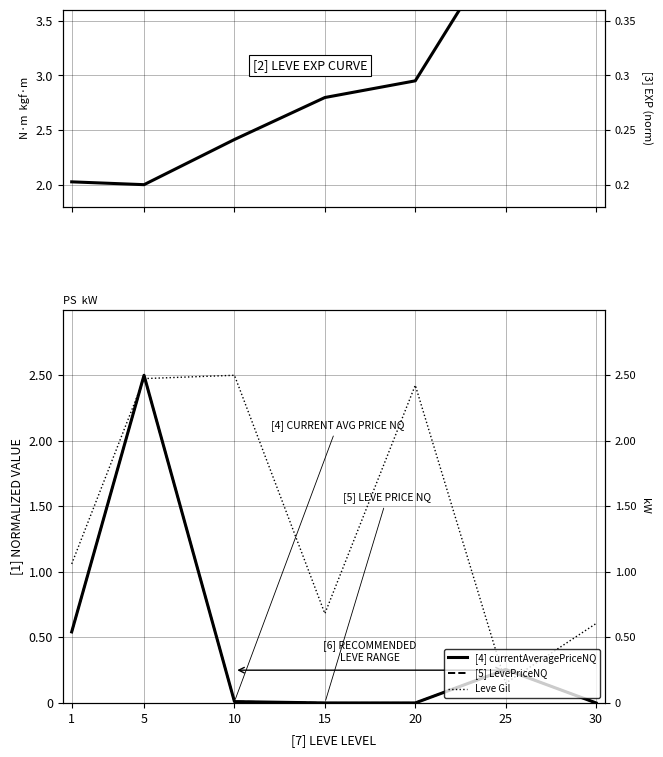

Rank the series at 10 from highest to lowest value.

Leve Gil, Leve EXP, [4] currentAveragePriceNQ, [5] LevePriceNQ